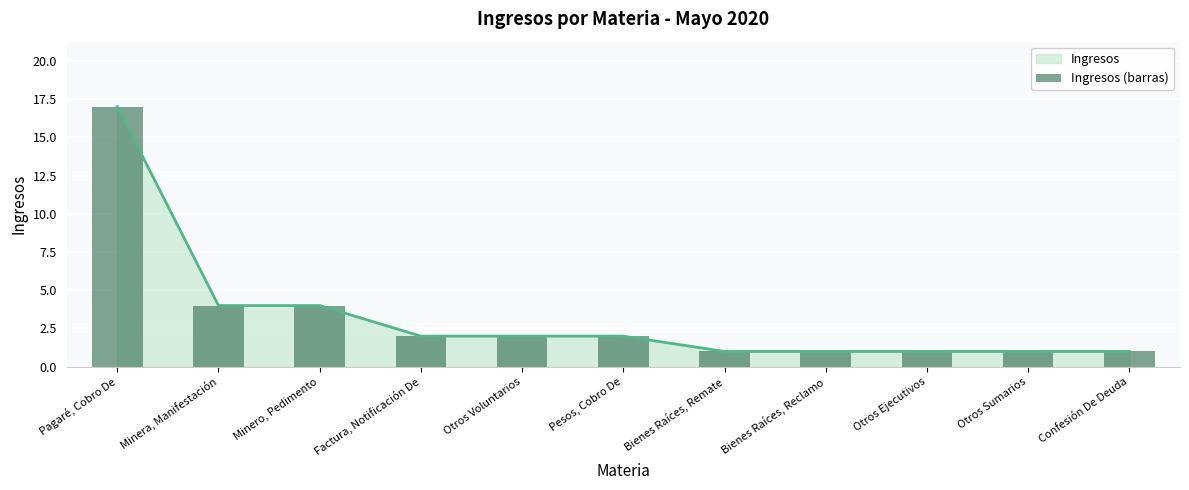

Which has a higher value, Otros Sumarios or Confesión De Deuda?

Otros Sumarios